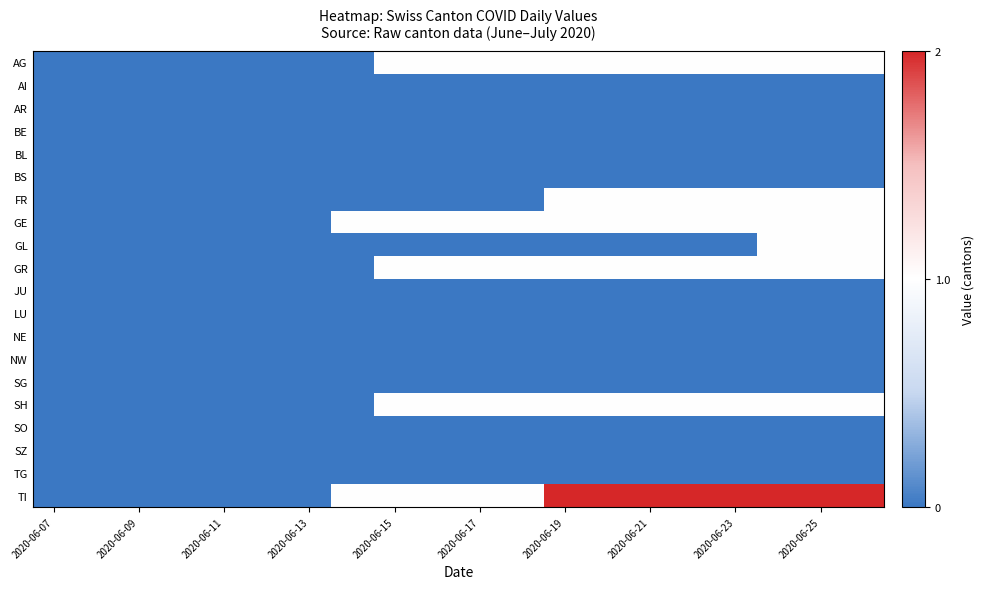

Which series has the largest total across all categories?

TI